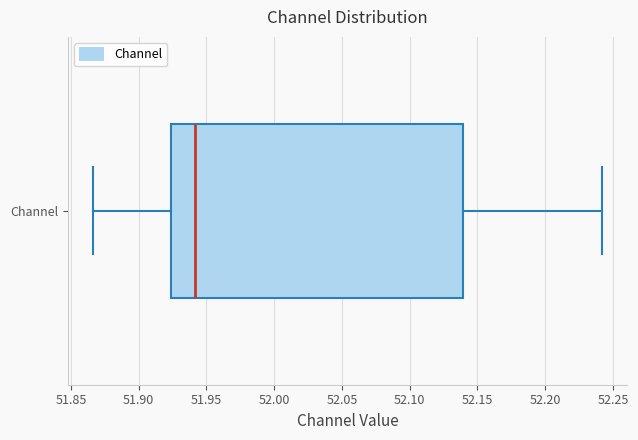

Where does the right whisker of the box for Channel end on the x-axis? The values are not printed on the chart, so give them approximately, as read against the axis.

52.240